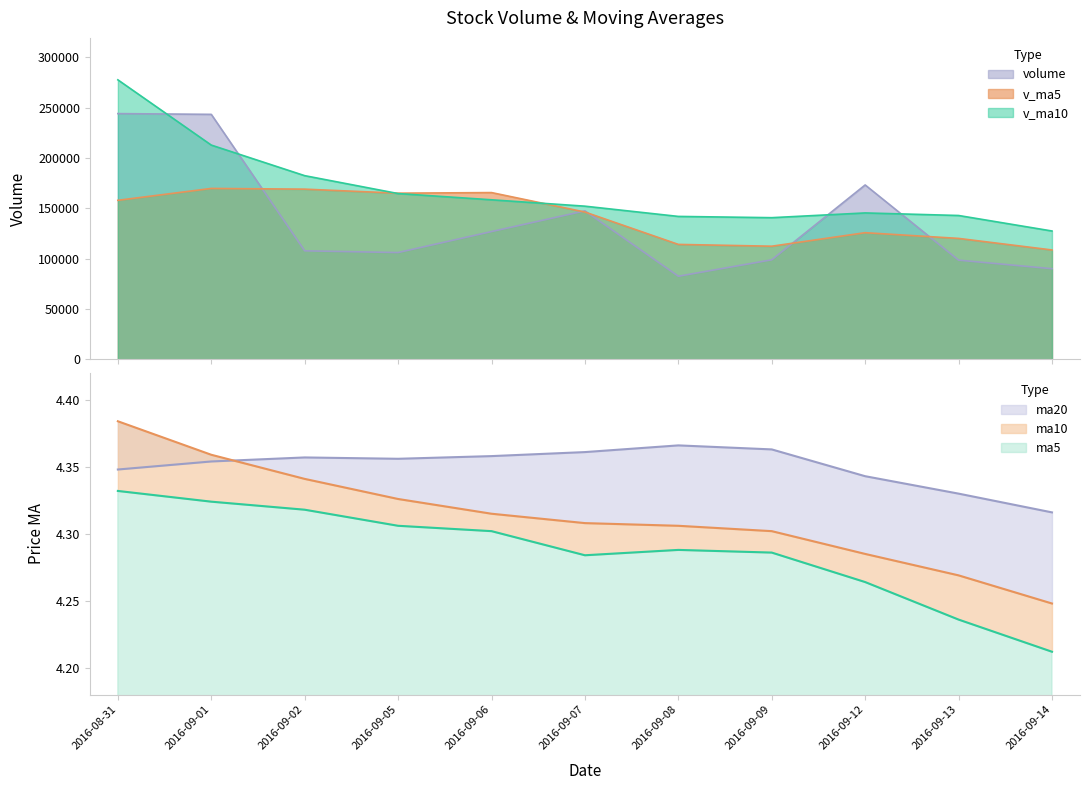

What is the sum of the volume values at 2016-09-06 and 2016-09-05?

233286.1